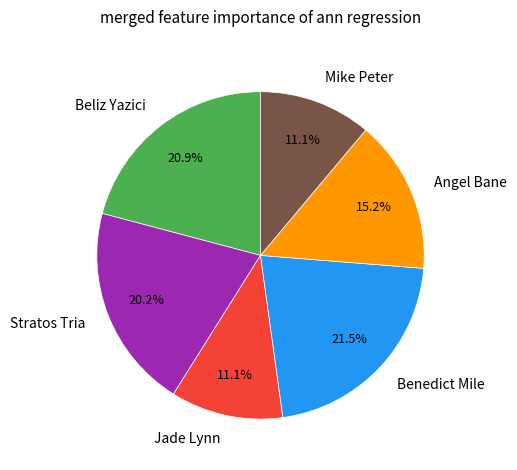

What percentage is the Beliz Yazici slice, to the nearest percent?

21%